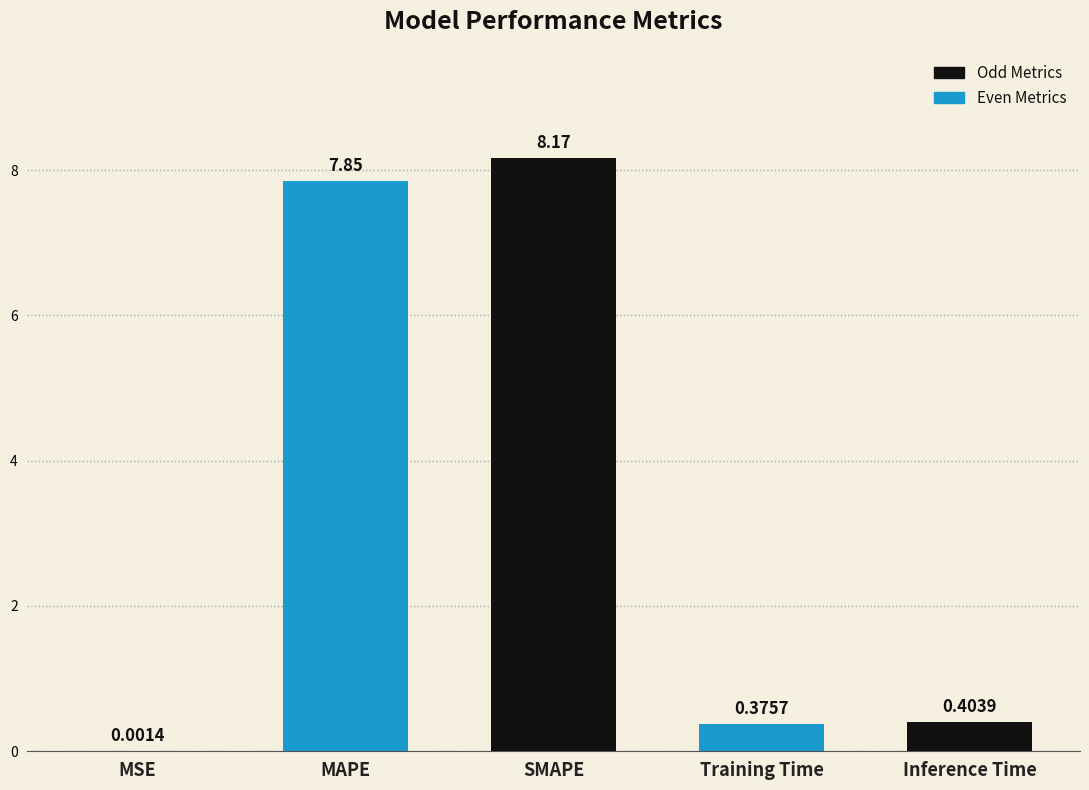

What is the sum of the values at Inference Time and SMAPE?

8.6